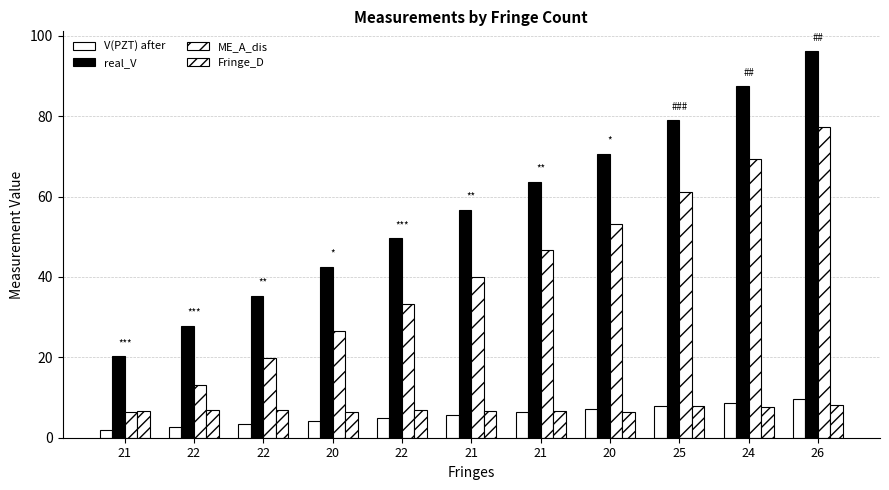

True or false: Fringe_D has a value of 10.7 at 21.

False